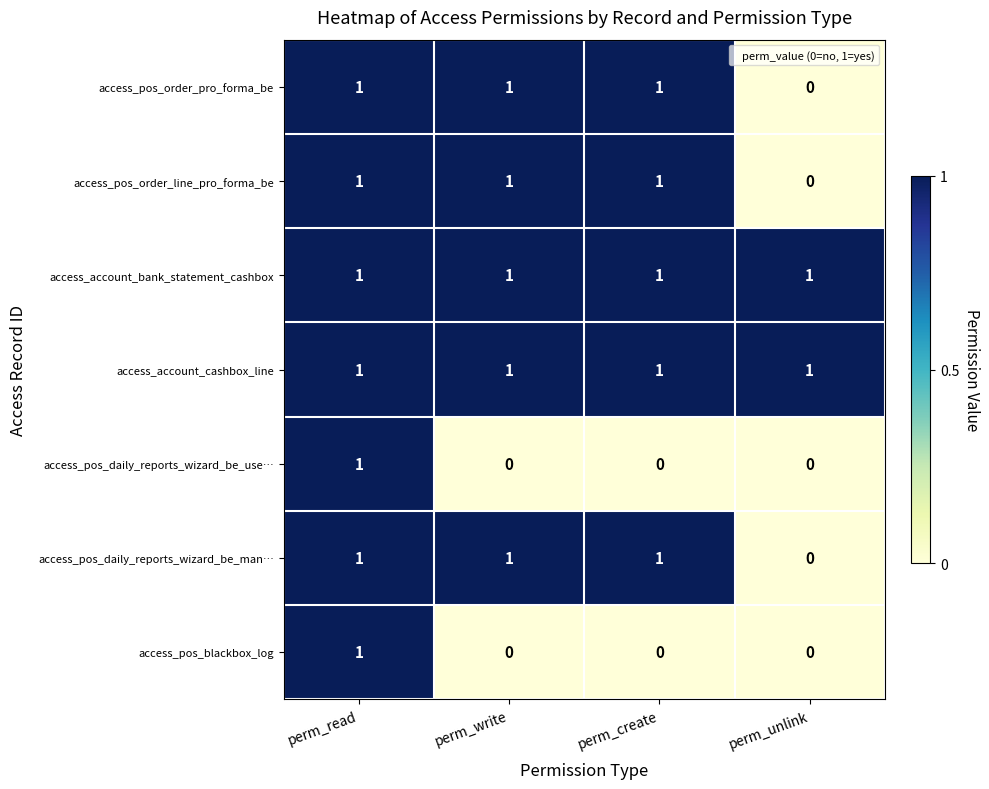

How many data points does each series have?

4